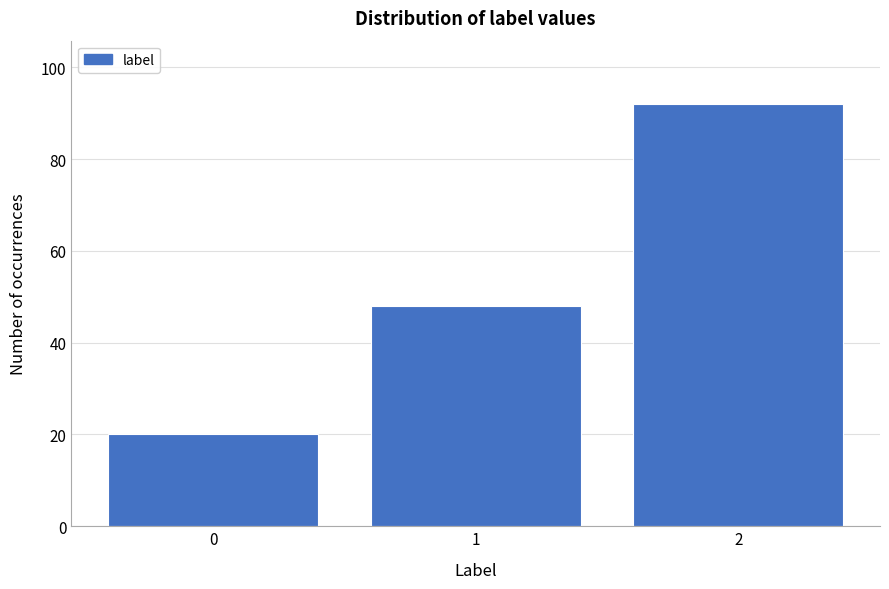

Reading left to right, what are all the values shown in this chart?

0=20	1=48	2=92